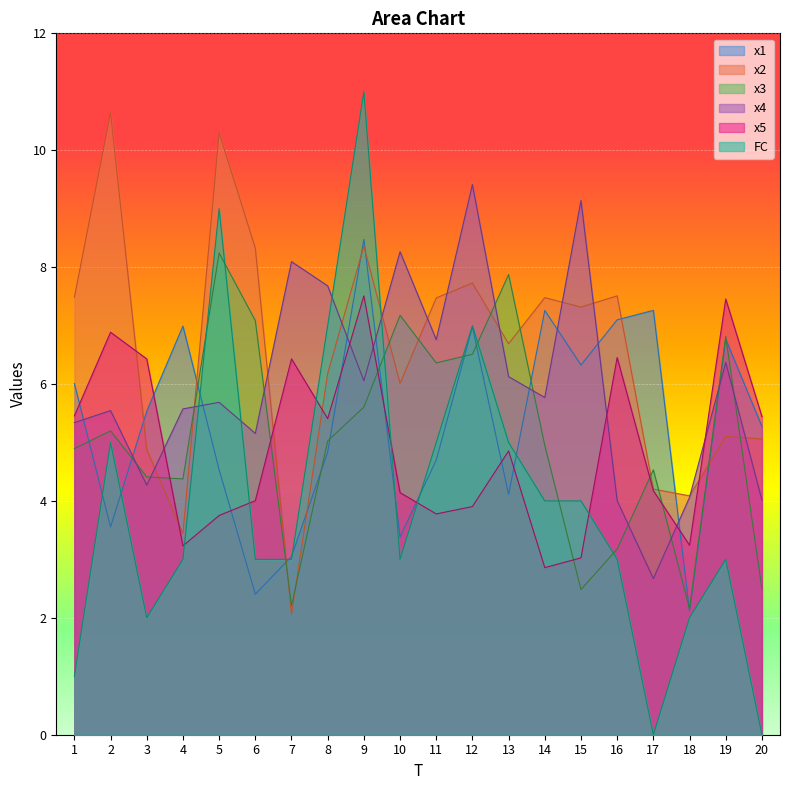

True or false: FC and x5 intersect in this chart.

True